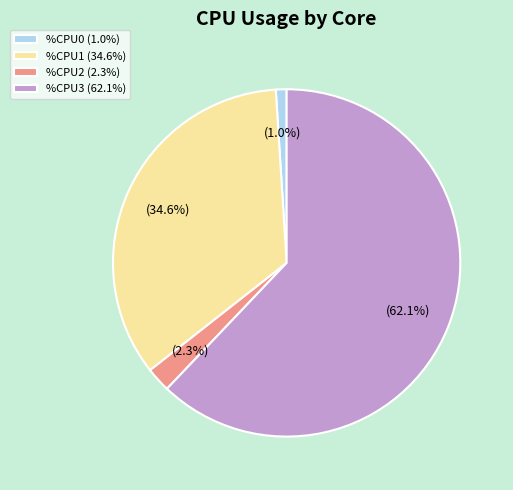

Between %CPU1 (34.6%) and %CPU2 (2.3%), which is larger?

%CPU1 (34.6%)